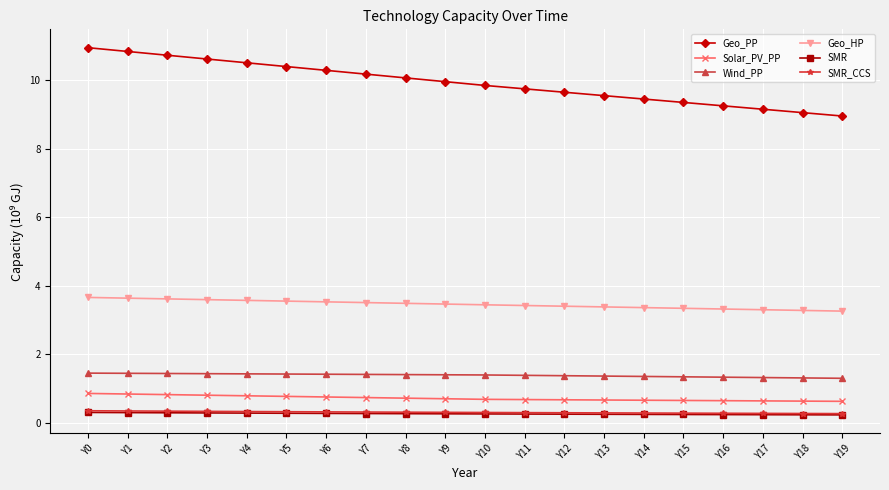

How many Geo_HP values are between 3 and 4?

20